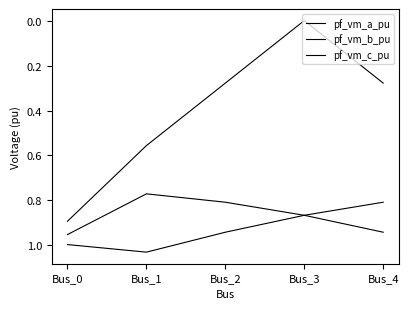

How many lines are shown in the chart?

3